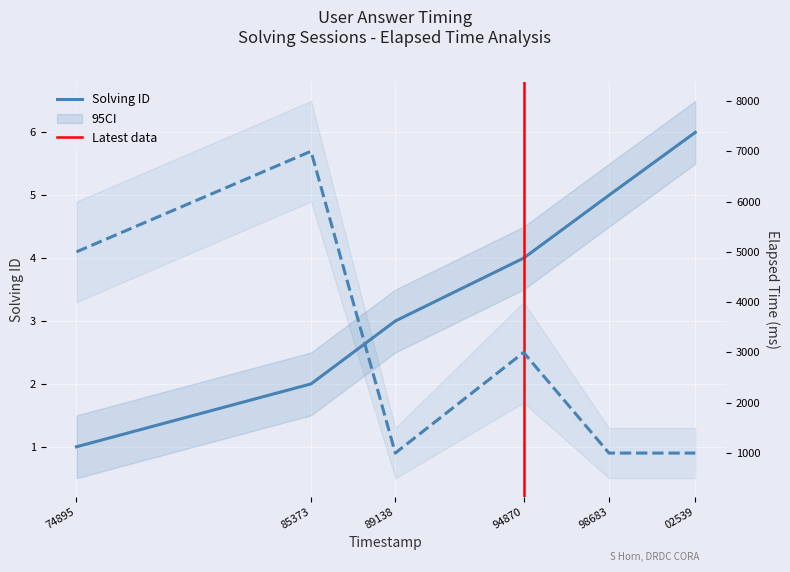

What is the total value across all series at 89138?

1003